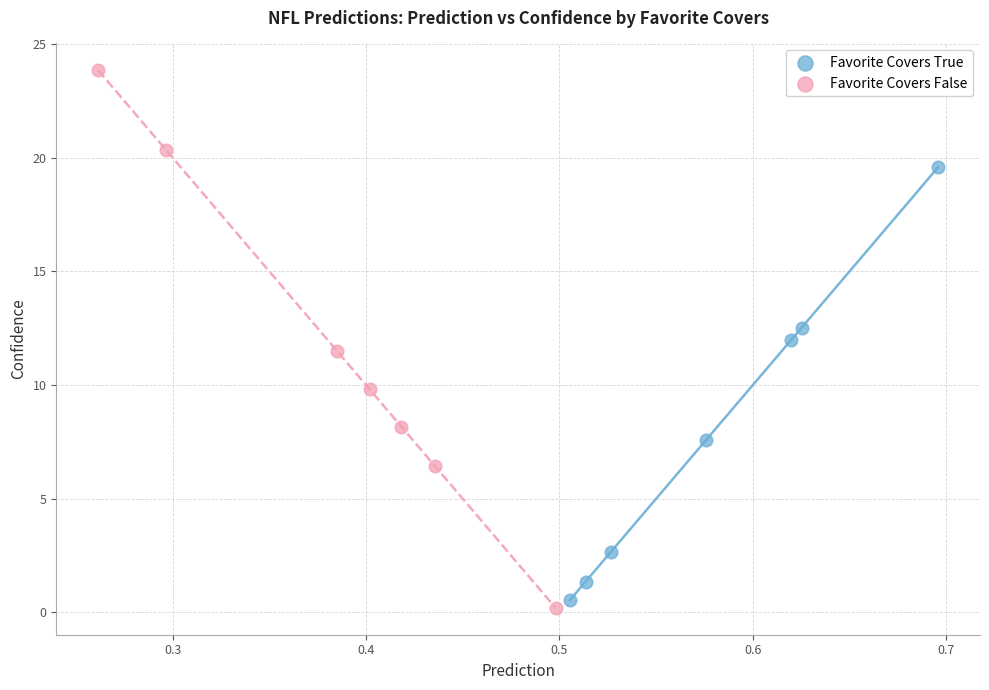

Which series contains the lowest Y value?

Favorite Covers False